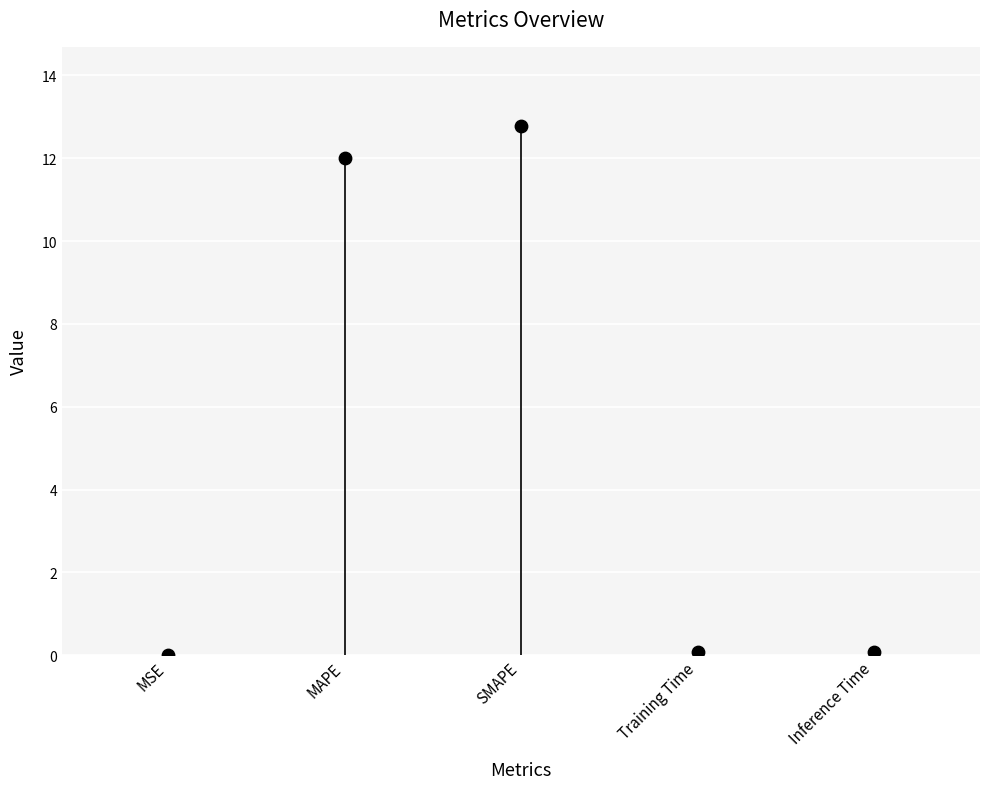

What is the average Y value?

5.0